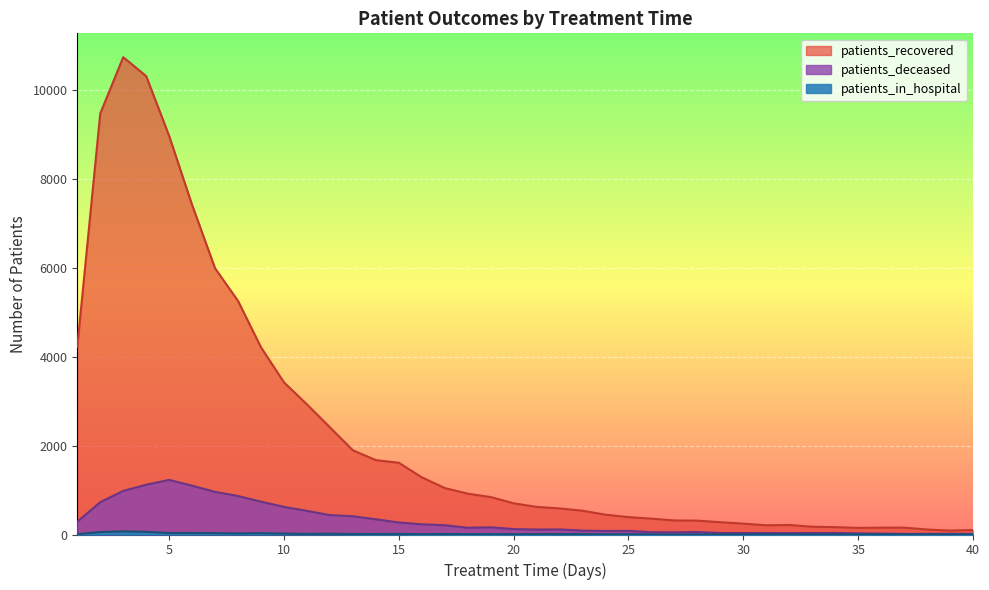

True or false: patients_deceased and patients_recovered intersect in this chart.

False